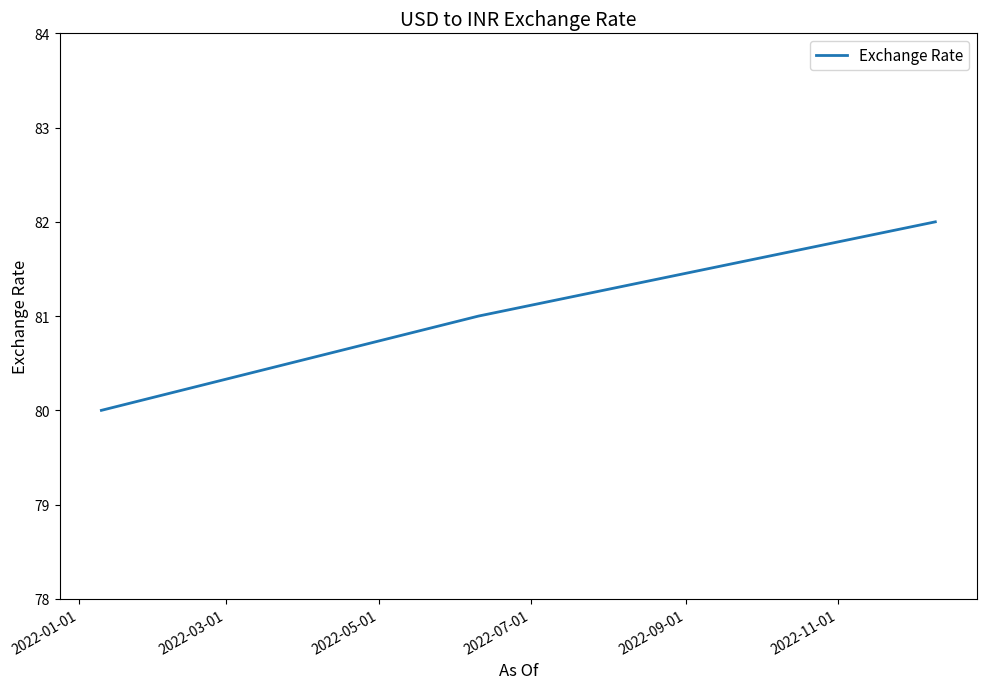

What is the smallest value displayed?

80